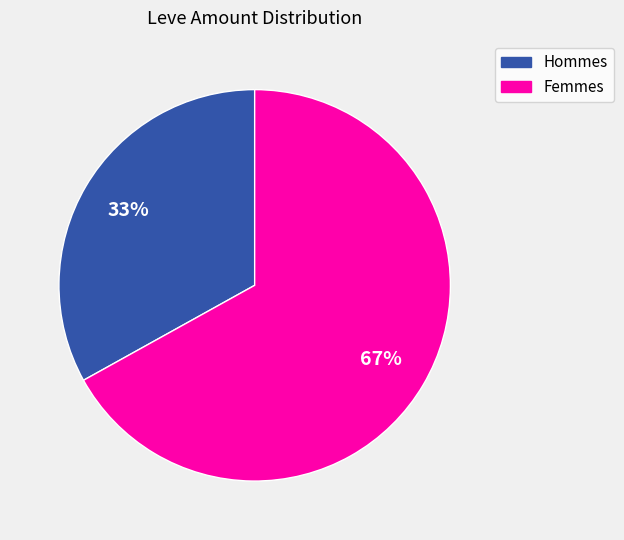

How many slices are in this pie chart?

2